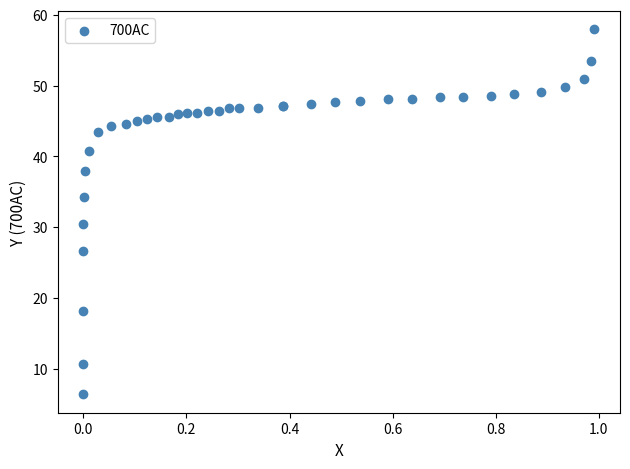

What Y value in the scatter plot is closest to 32?

30.5